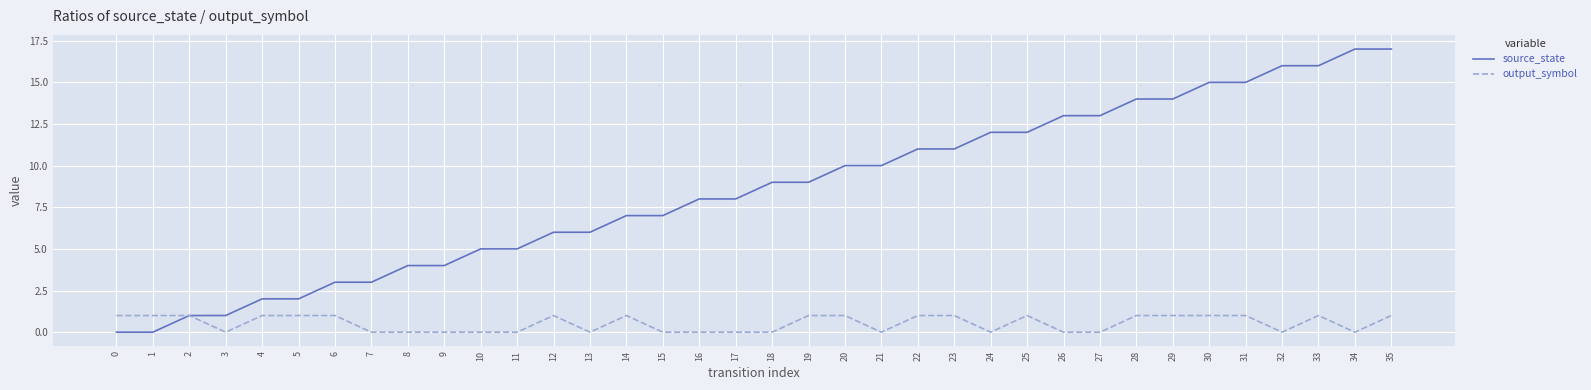

Between 8 and 30, which series saw the biggest shift?

source_state